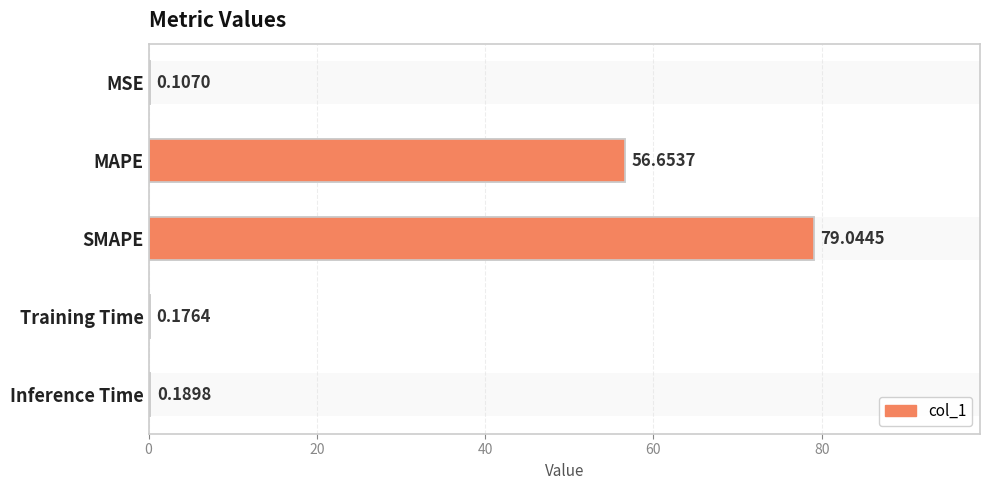

Reading right to left, what are all the values shown in this chart?

0.2	0.2	79.0	56.7	0.1